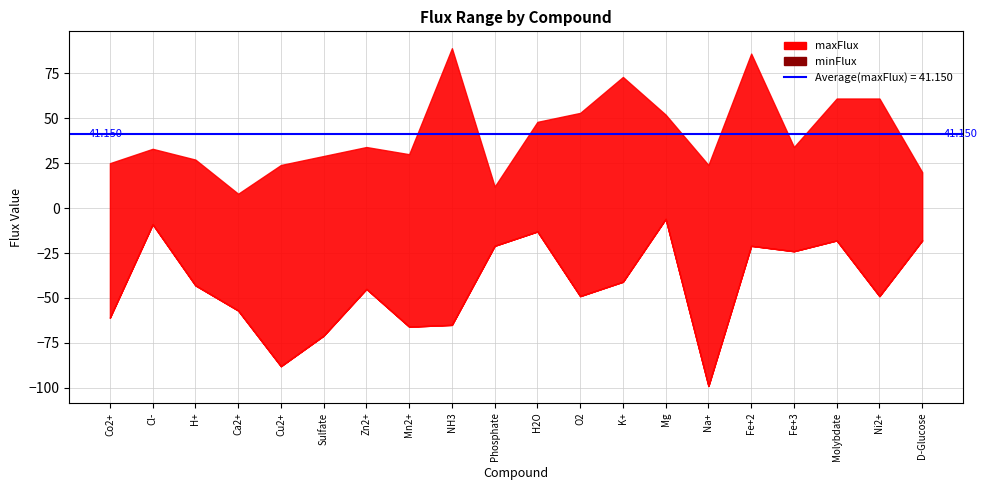

Which series has the largest range (max minus min)?

minFlux